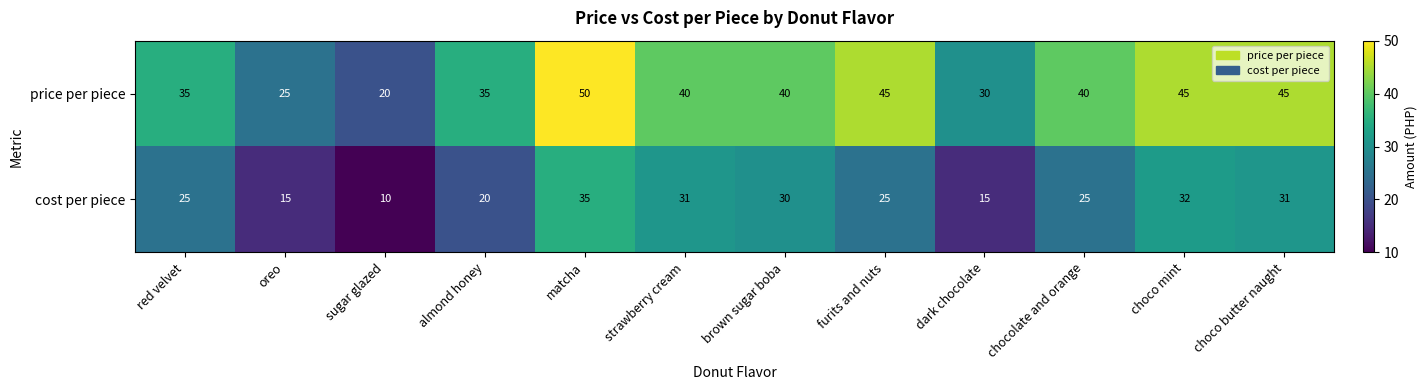

What is the difference between the highest and lowest values at red velvet?

10